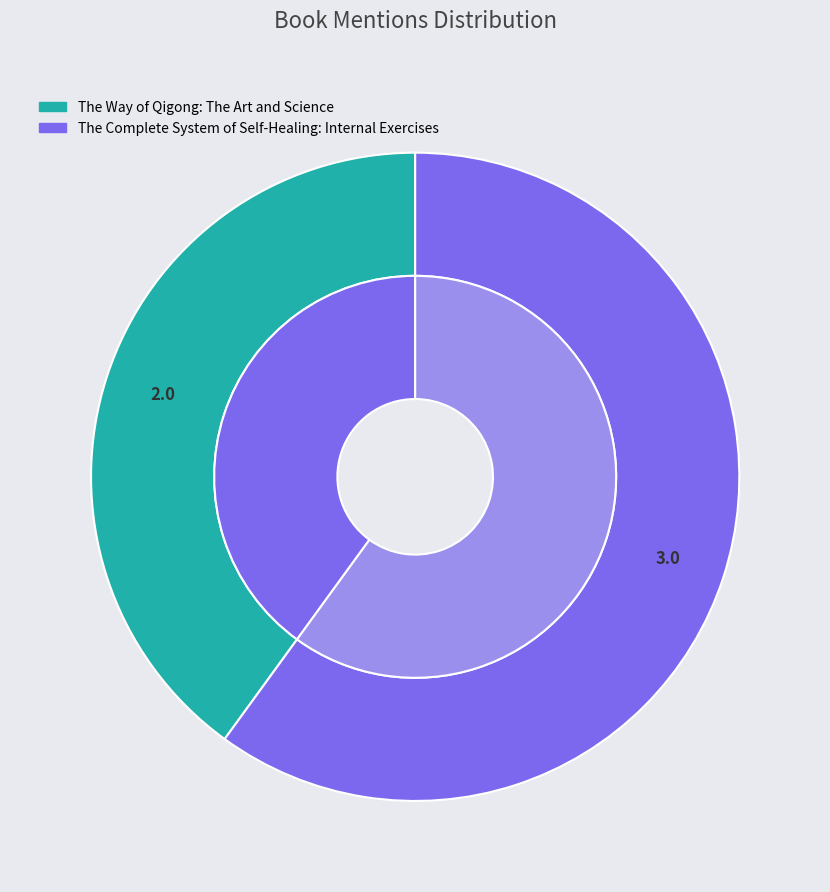

Which category has the biggest portion of the pie?

The Complete System of Self-Healing: Internal Exercises